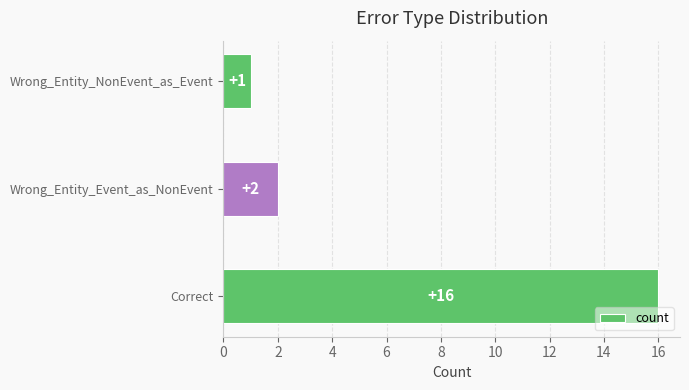

What is the change in value from Correct to Wrong_Entity_Event_as_NonEvent?

-14